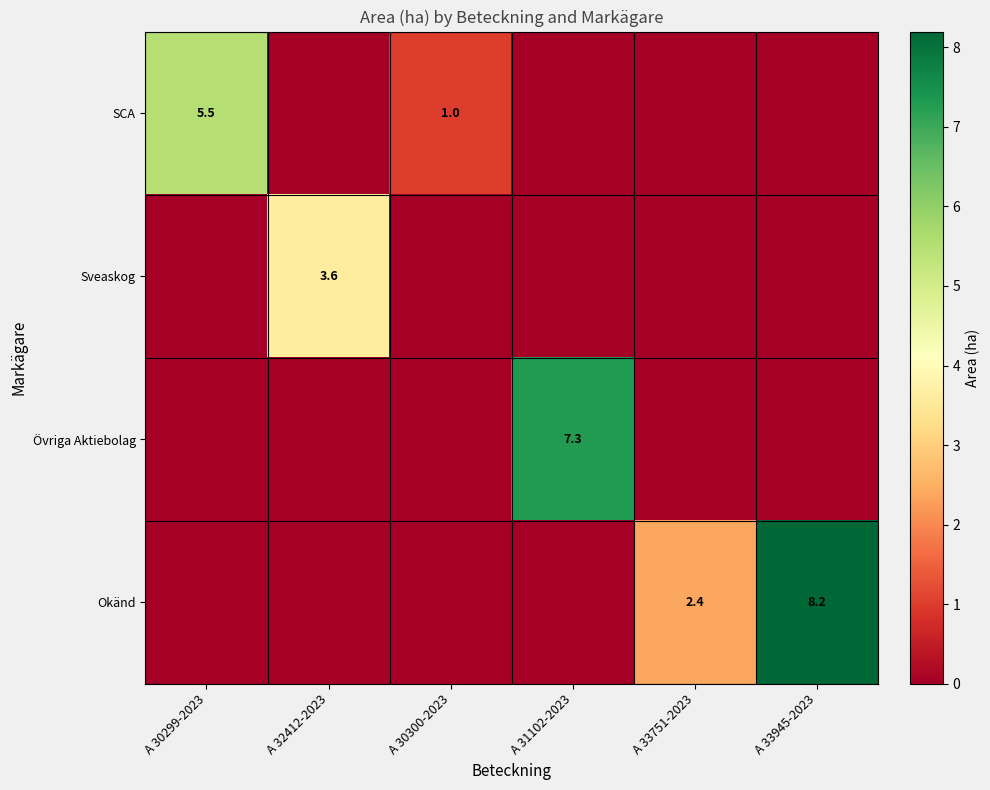

What is the maximum value shown in the chart?

8.2